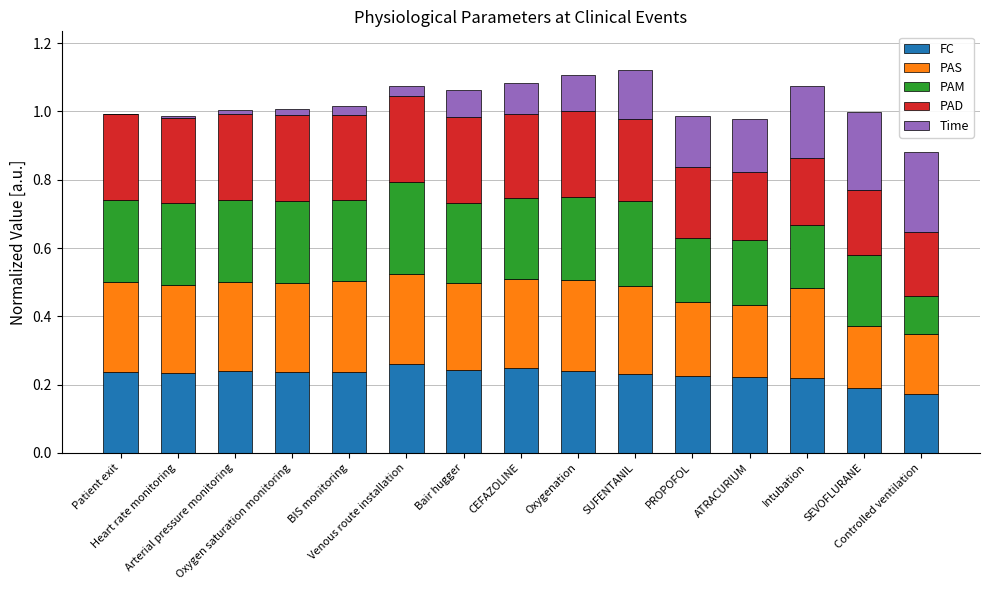

What are all the series names shown in the legend?

FC, PAS, PAM, PAD, Time